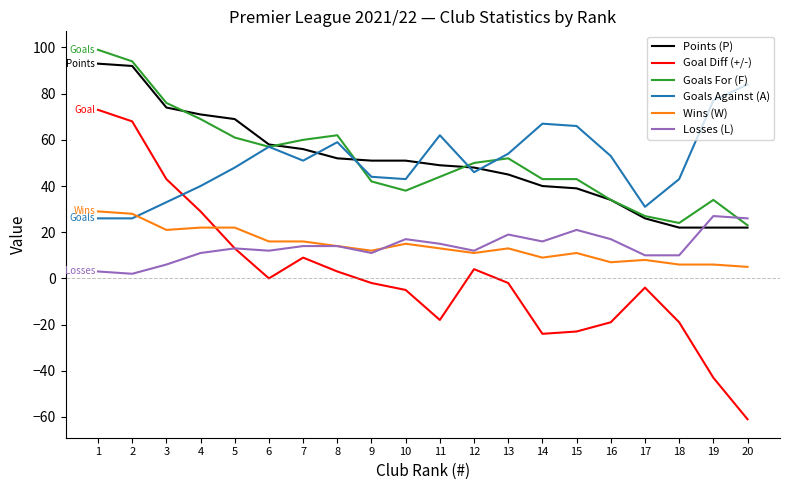

Is the value of Goals Against (A) at 12 greater than the value of Goal Diff (+/-) at 6?

Yes